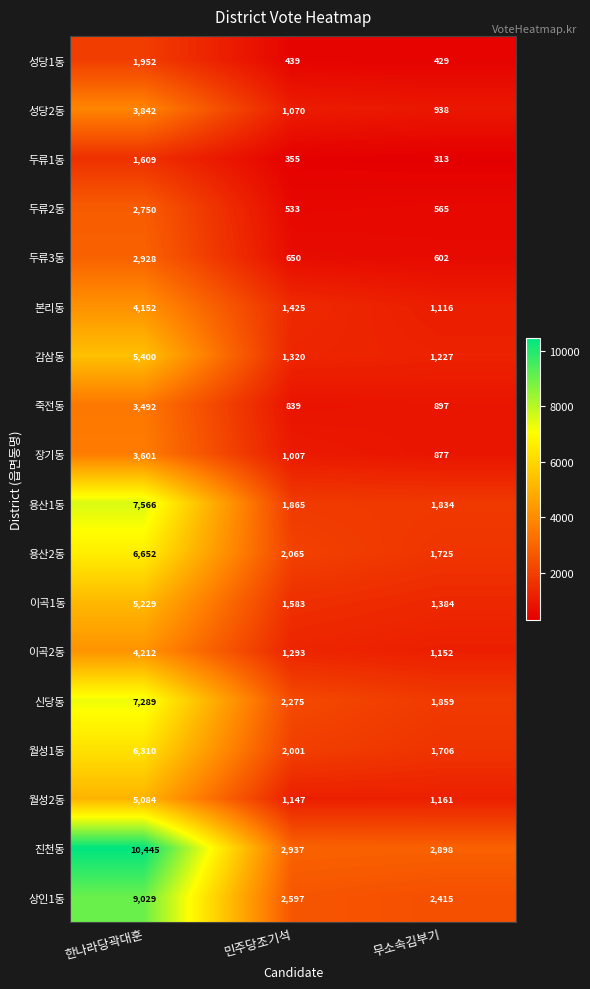

Which series has the largest range (max minus min)?

진천동